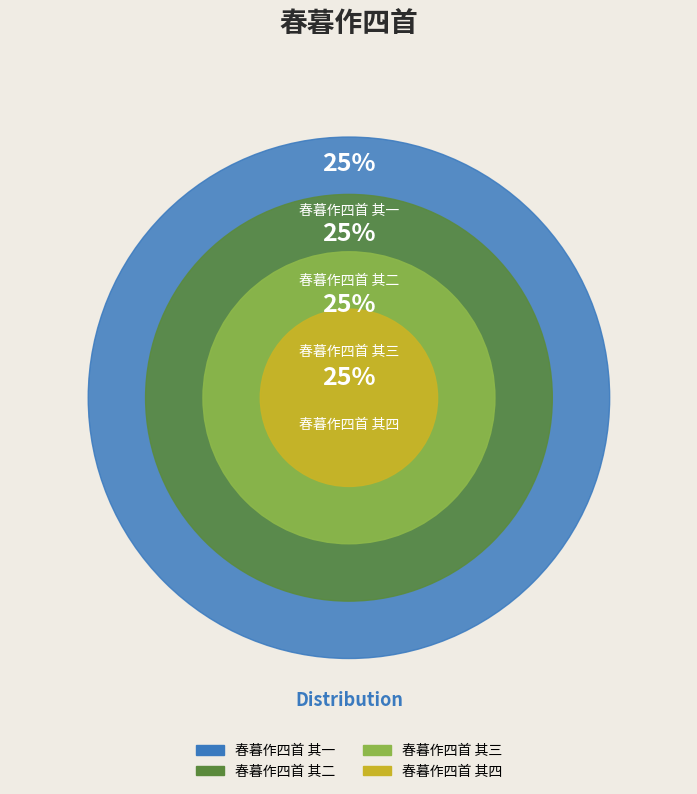

How much of the chart is everything except 春暮作四首 其三?

75.0%